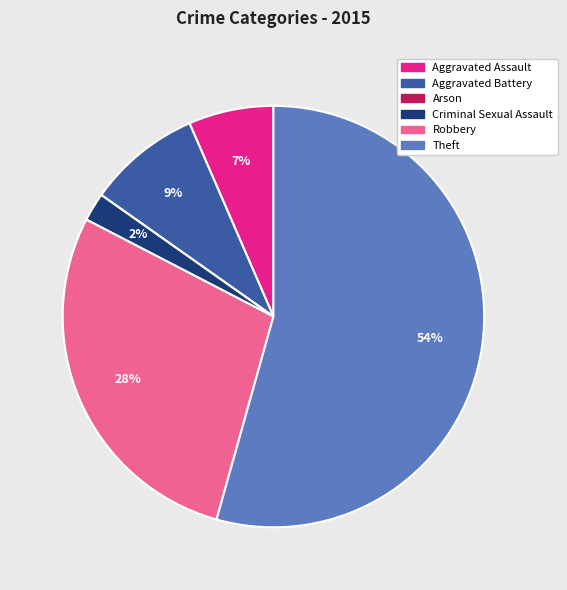

The Aggravated Assault slice represents 7% of the pie. True or false?

True